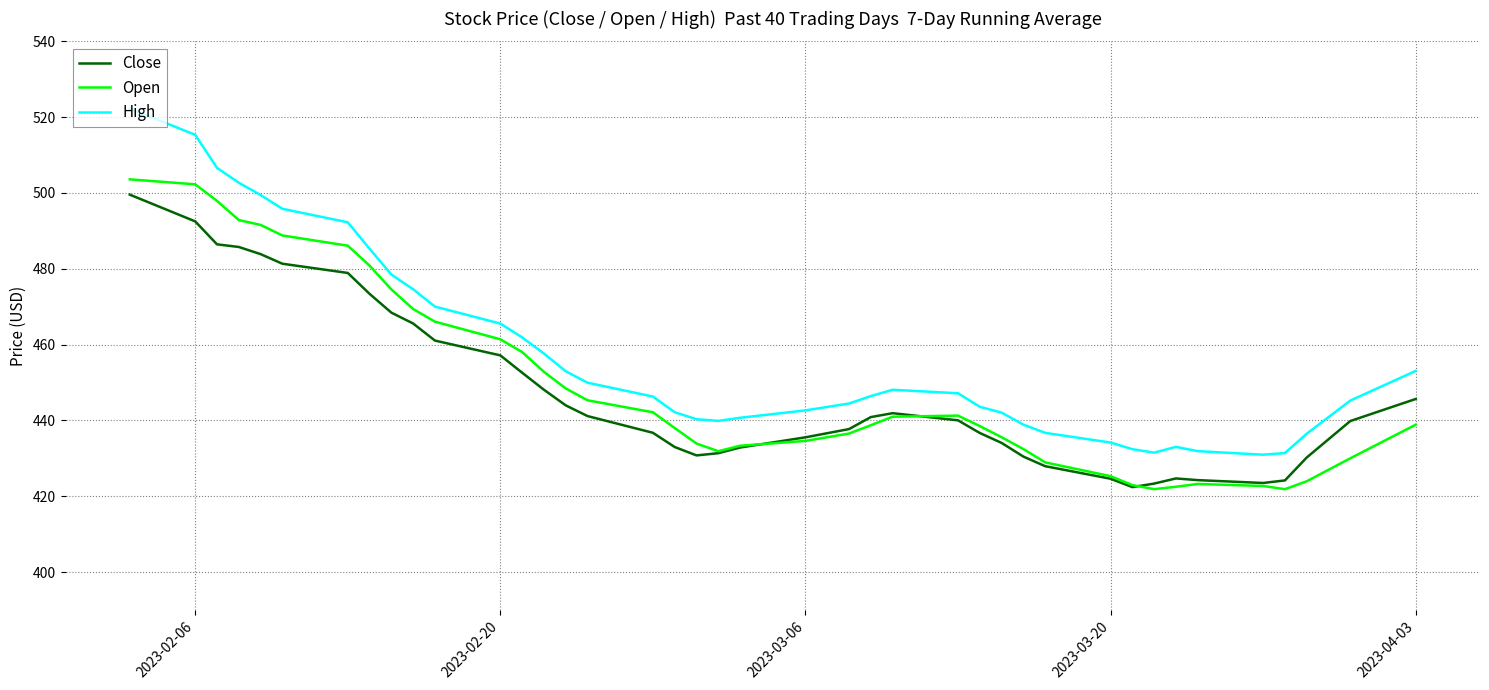

Which series has the widest spread of values?

High